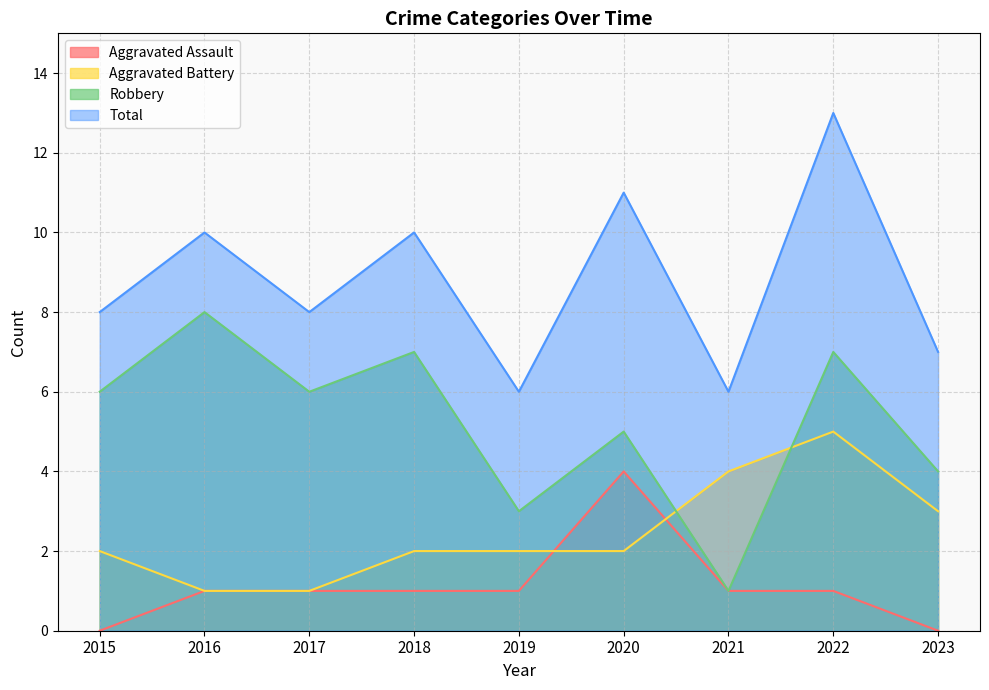

How many Aggravated Assault values are between 1 and 2?

6